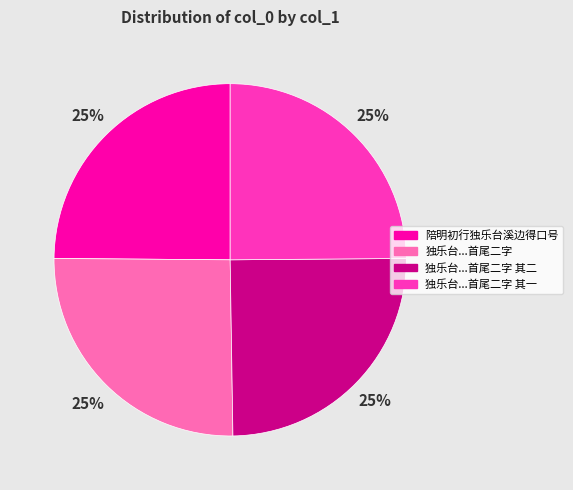

To the nearest percent, what is the average slice percentage?

25%